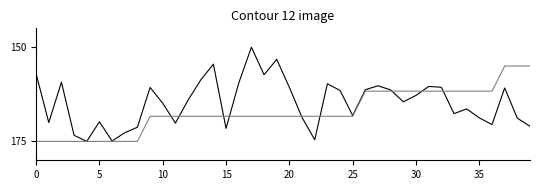

How many lines are shown in the chart?

2